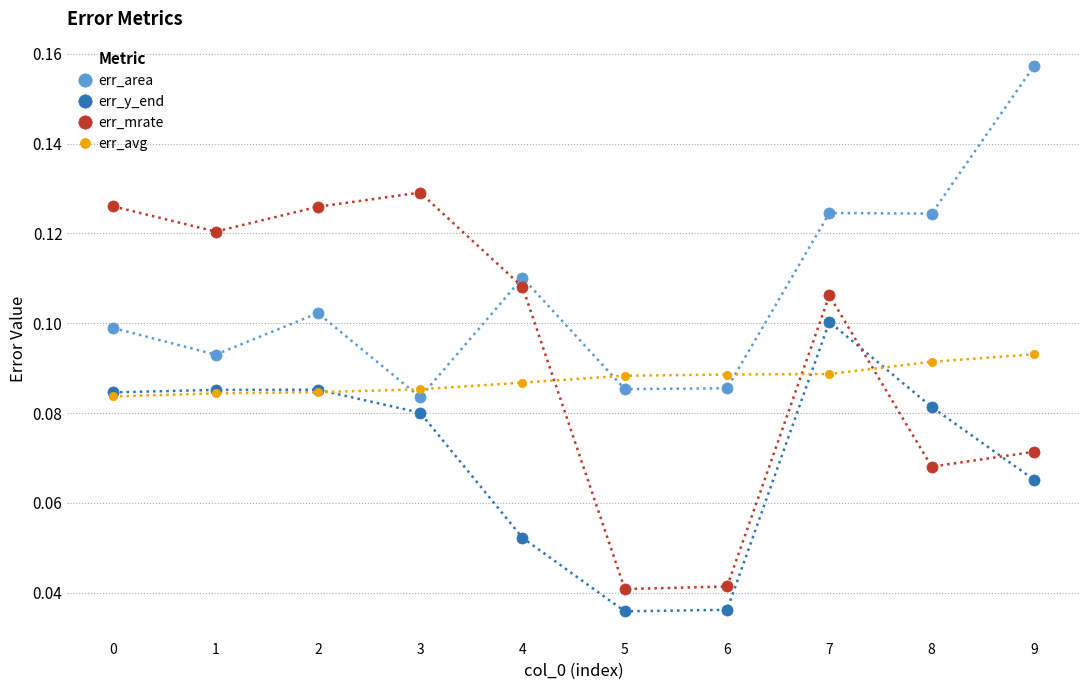

List the series in order of their peak value, highest first.

err_area, err_mrate, err_y_end, err_avg